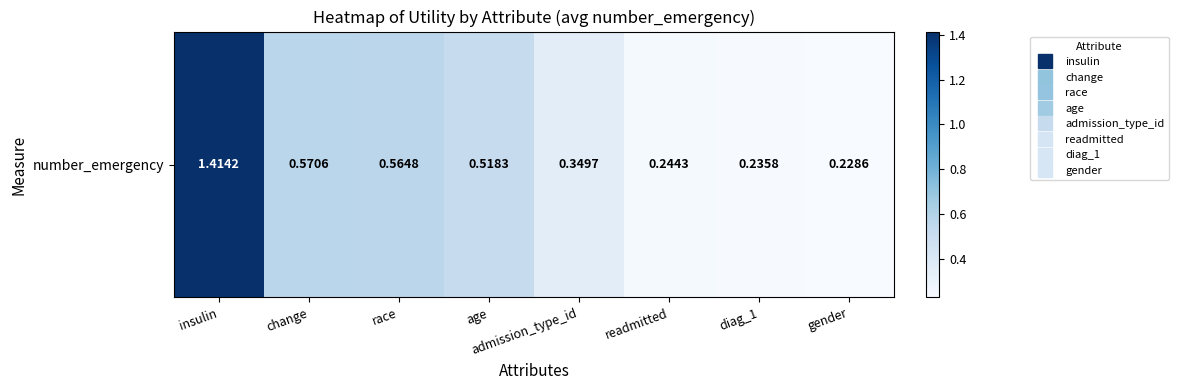

True or false: the data shows 0.1 at gender.

False